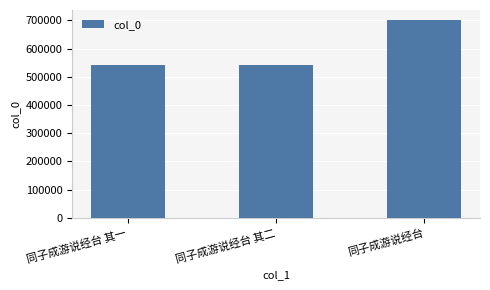

What is the difference between the values at 同子成游说经台 其一 and 同子成游说经台?

160507